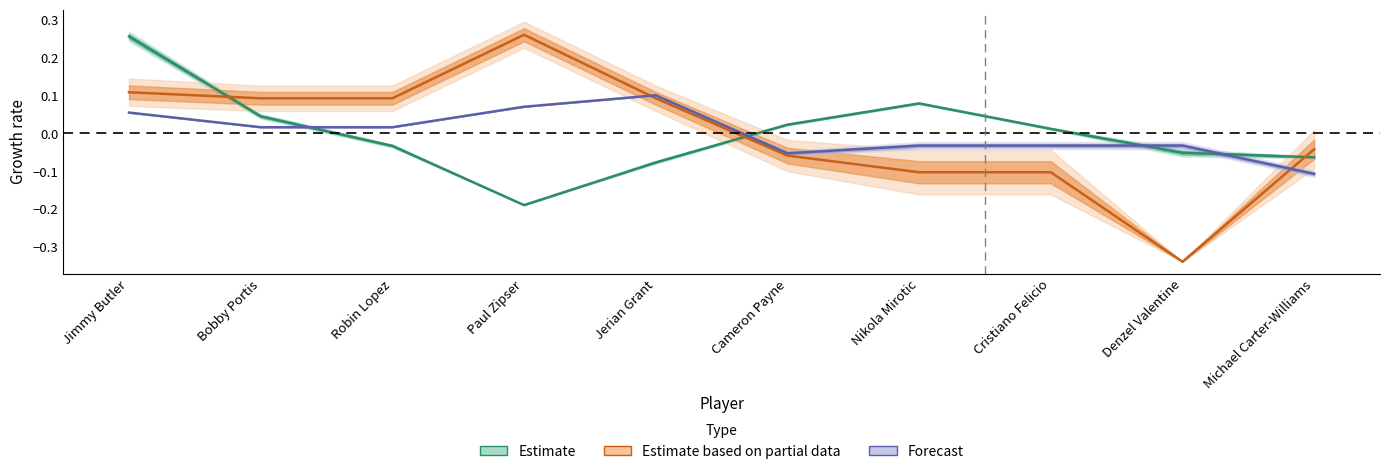

What is the difference between the highest and lowest values at Cristiano Felicio?

0.1